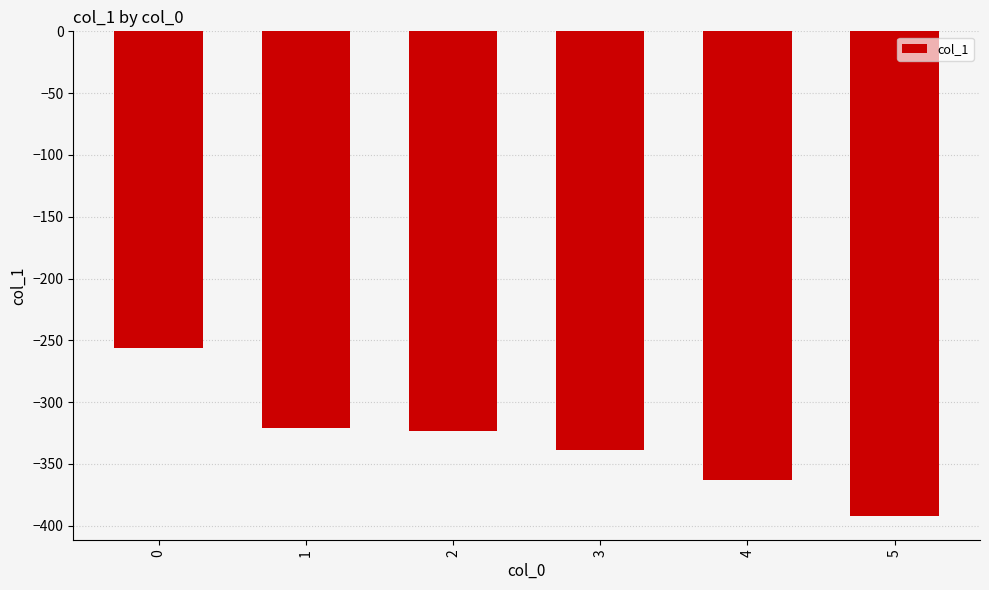

Reading left to right, list all the values displayed in this chart.

-256.1	-321.1	-323.7	-339.0	-363.1	-391.9